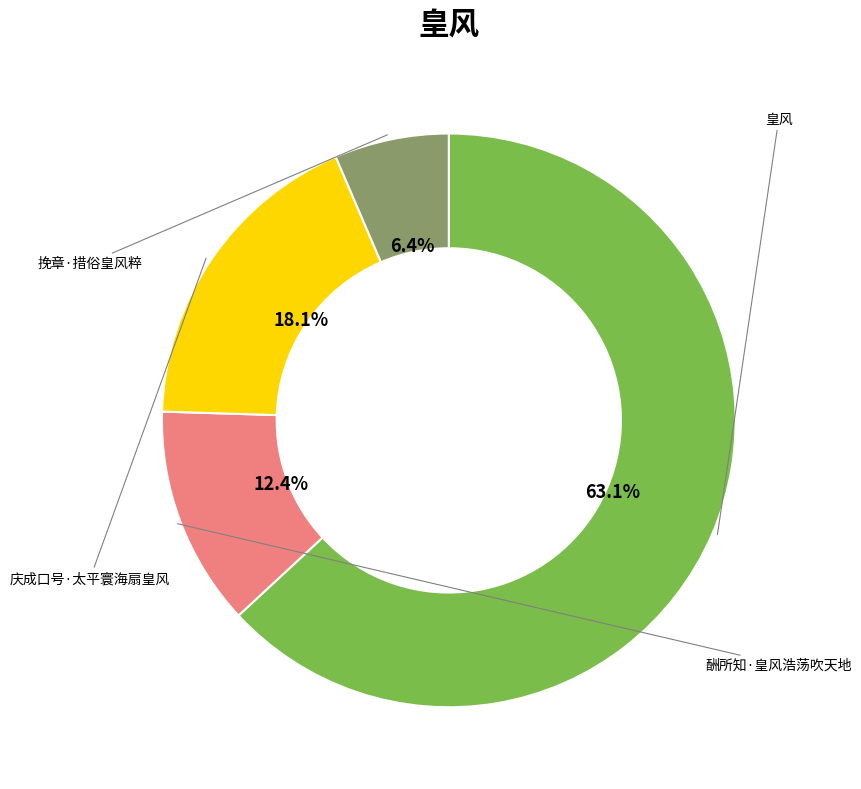

Does any single category account for the majority?

Yes